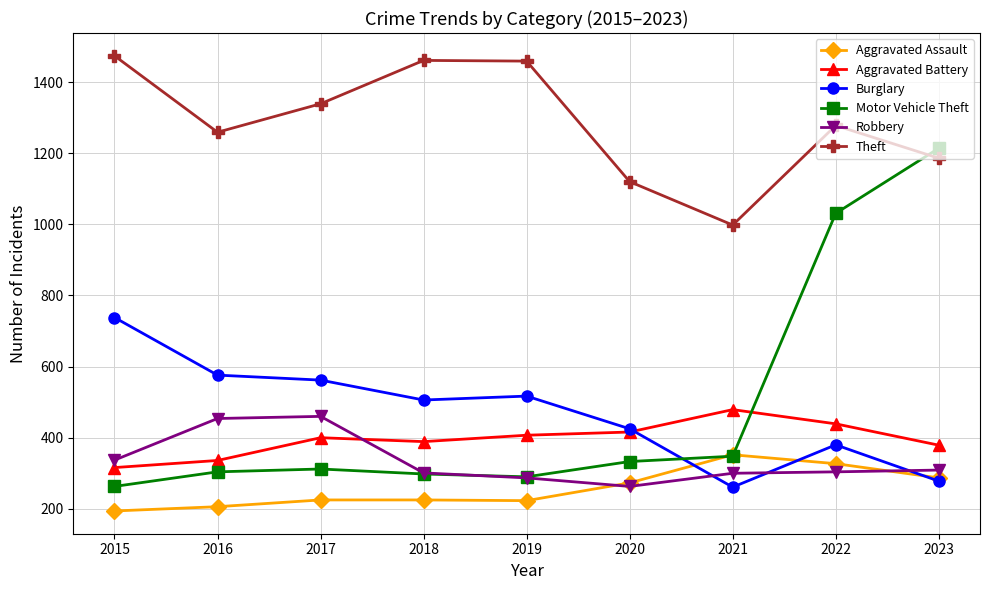

True or false: Motor Vehicle Theft has a value of 131 at 2019.

False